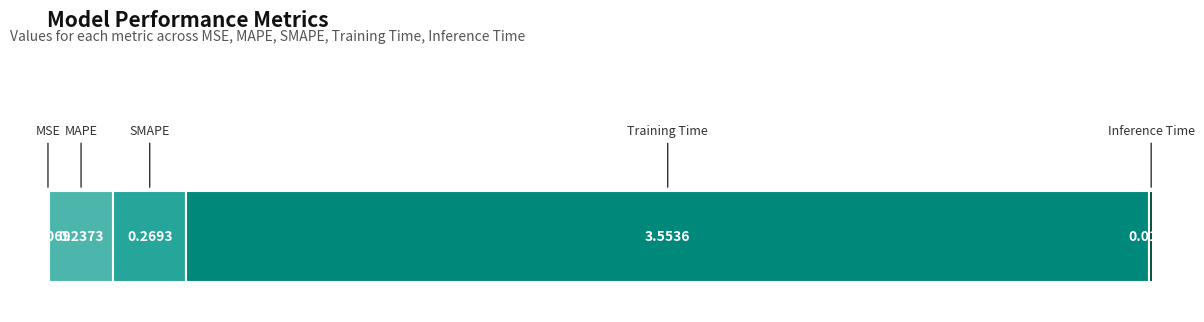

How many bars are there in total?

5